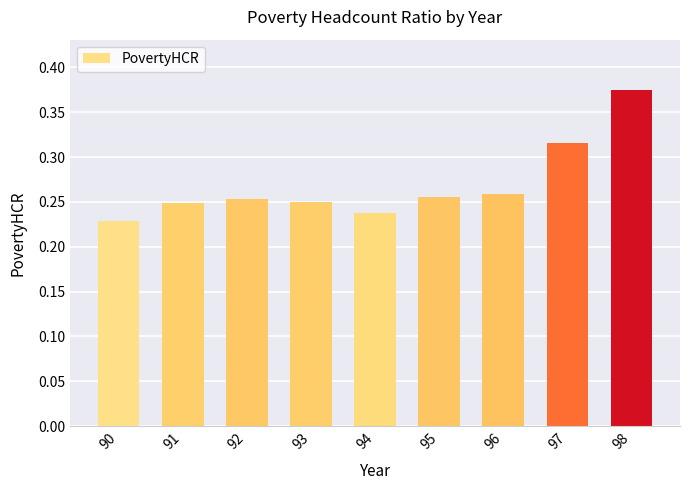

How many distinct data groups are displayed?

1